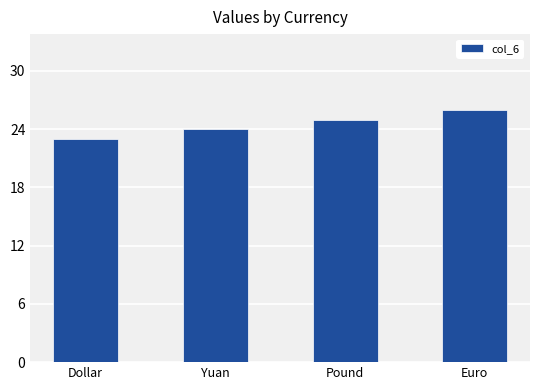

Reading right to left, extract all data points from this chart.

Euro=26	Pound=25	Yuan=24	Dollar=23